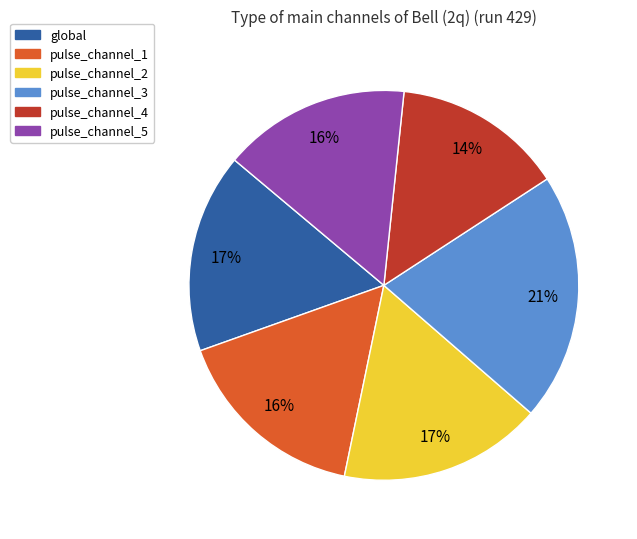

To the nearest percent, what is the difference between the pulse_channel_1 and pulse_channel_2 slice percentages?

1%